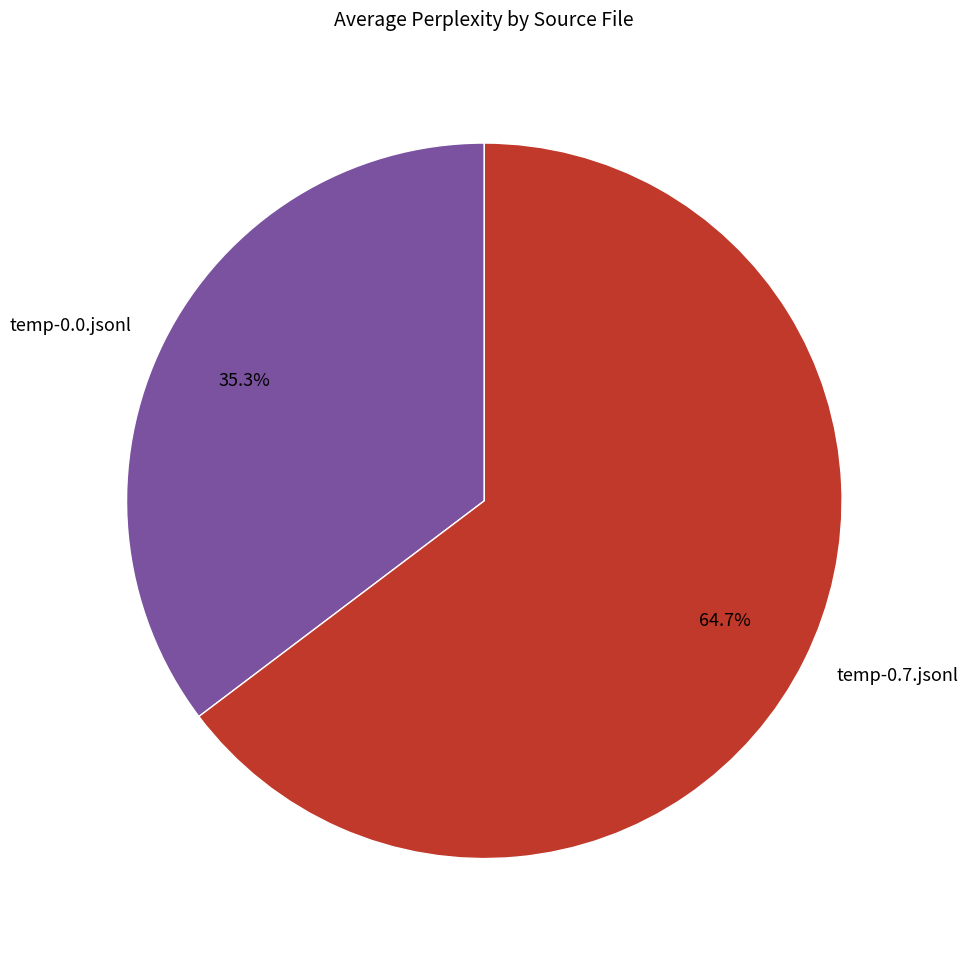

True or false: temp-0.0.jsonl accounts for 35% of the total.

True